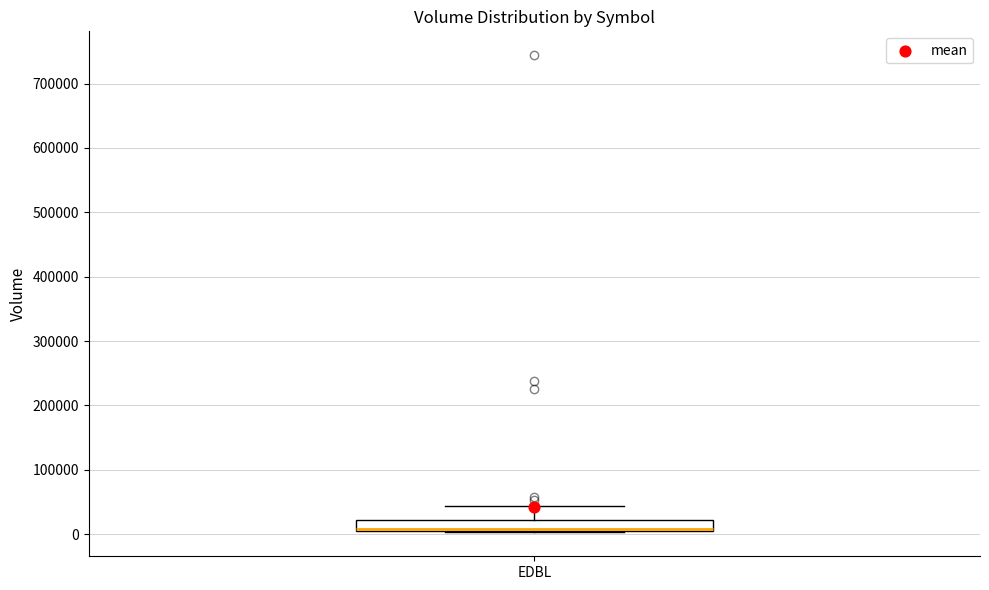

Read this box plot against the y-axis: the position of the median line, the range covered by the box, and the ends of both whiskers. The values are not printed on the chart, so give them approximately, as read against the axis.

median 10000 (drawn on the box's lower edge), box 10000 to 20000, whiskers 0 to 40000